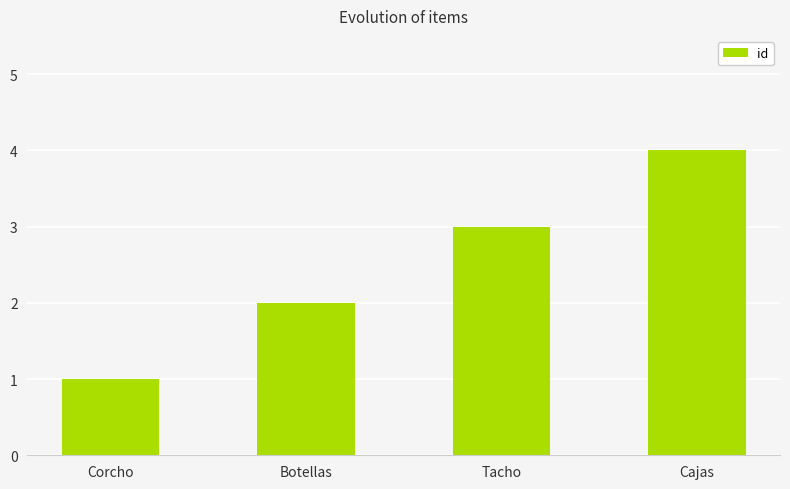

What is the ratio of the value at Tacho to the value at Corcho?

3.0